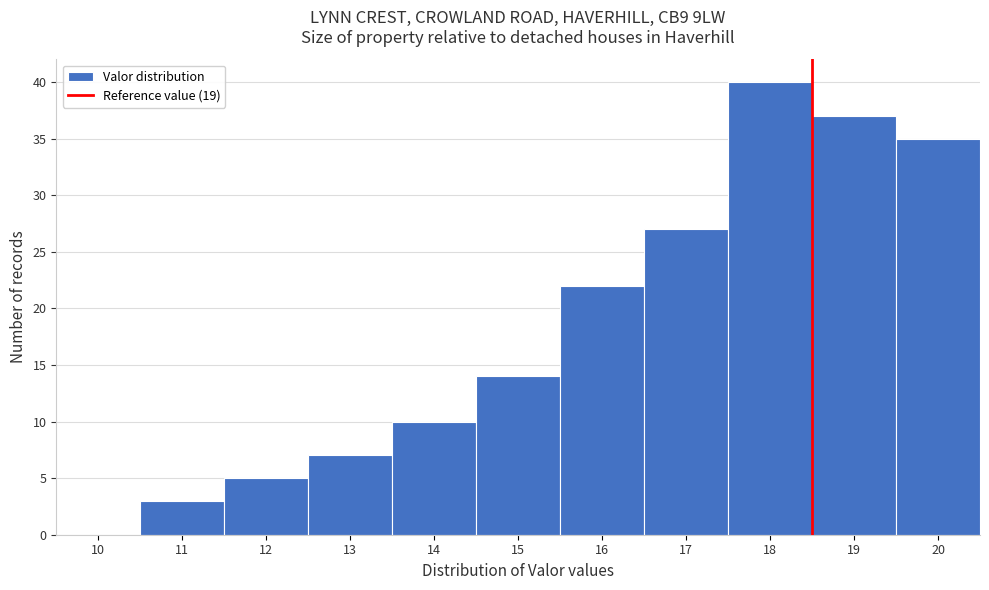

Reading left to right, extract all data points from this chart.

10=0	11=3	12=5	13=7	14=10	15=14	16=22	17=27	18=40	19=37	20=35